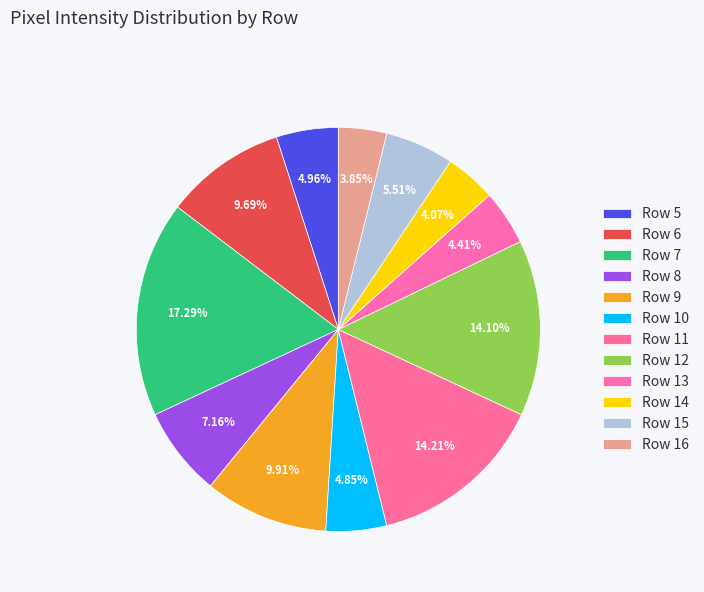

To the nearest percent, what percentage of the pie is Row 8?

7%